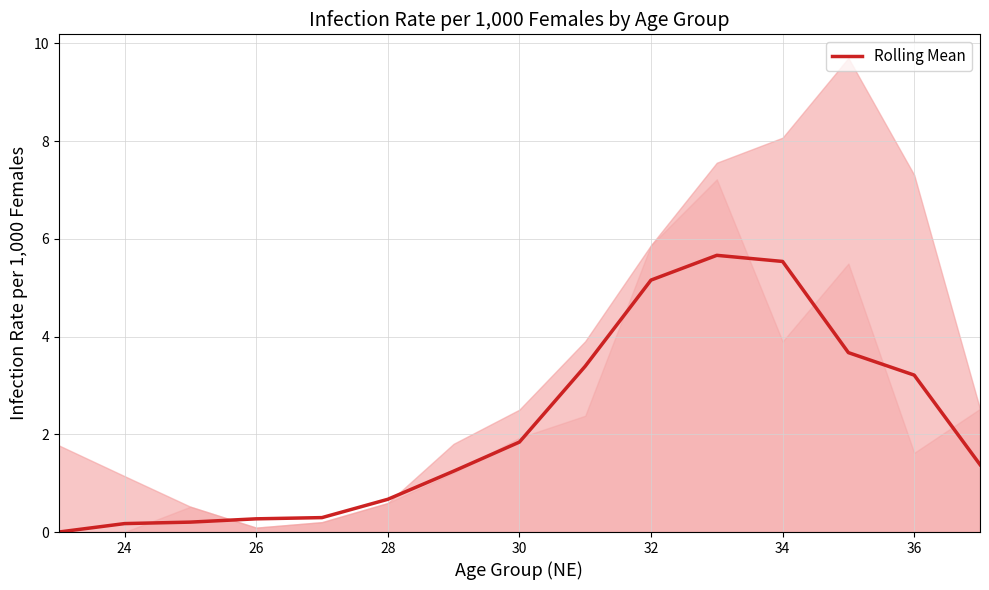

Count the number of values greater than 1.

9